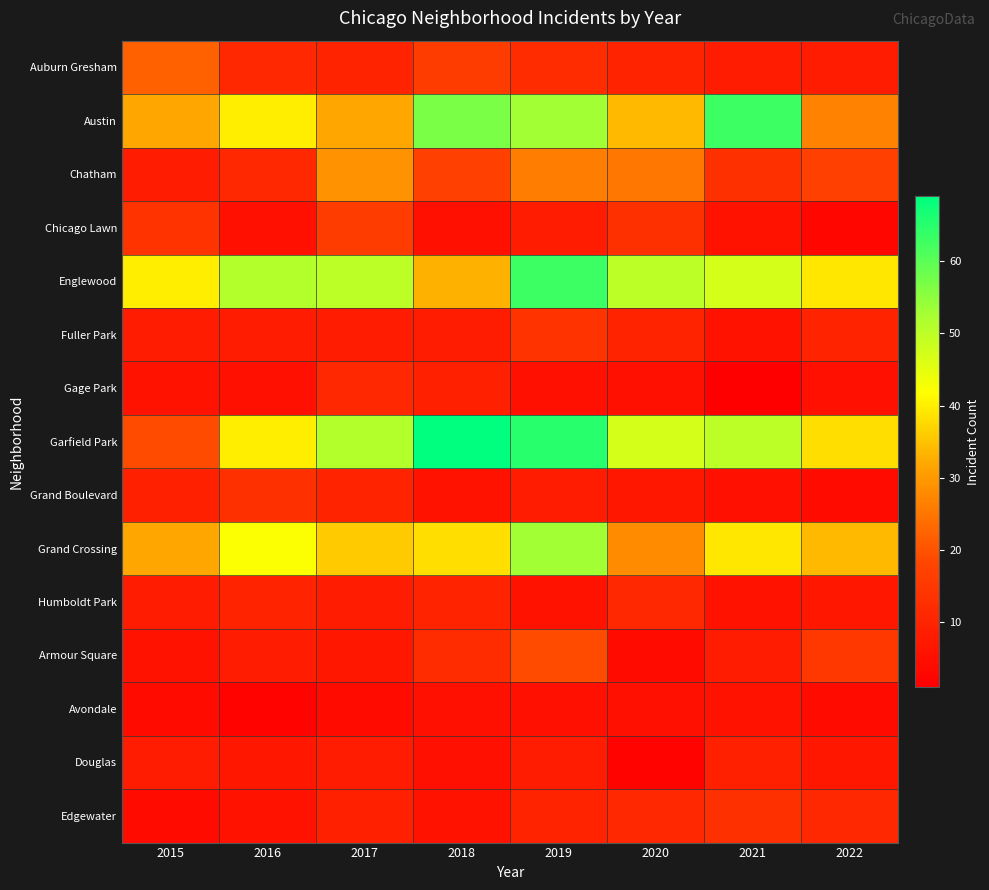

Which label corresponds to the smallest value in the chart?

2021